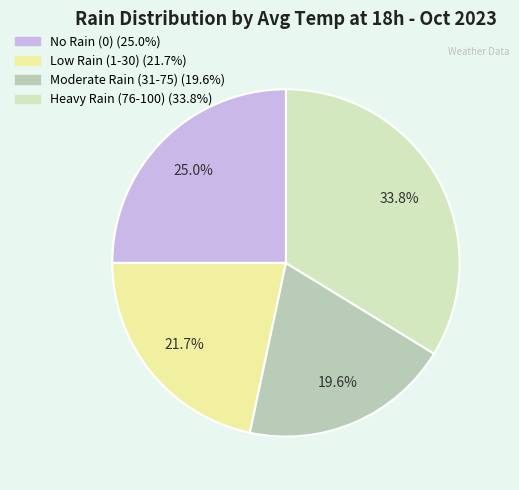

Is there a majority slice in this chart?

No